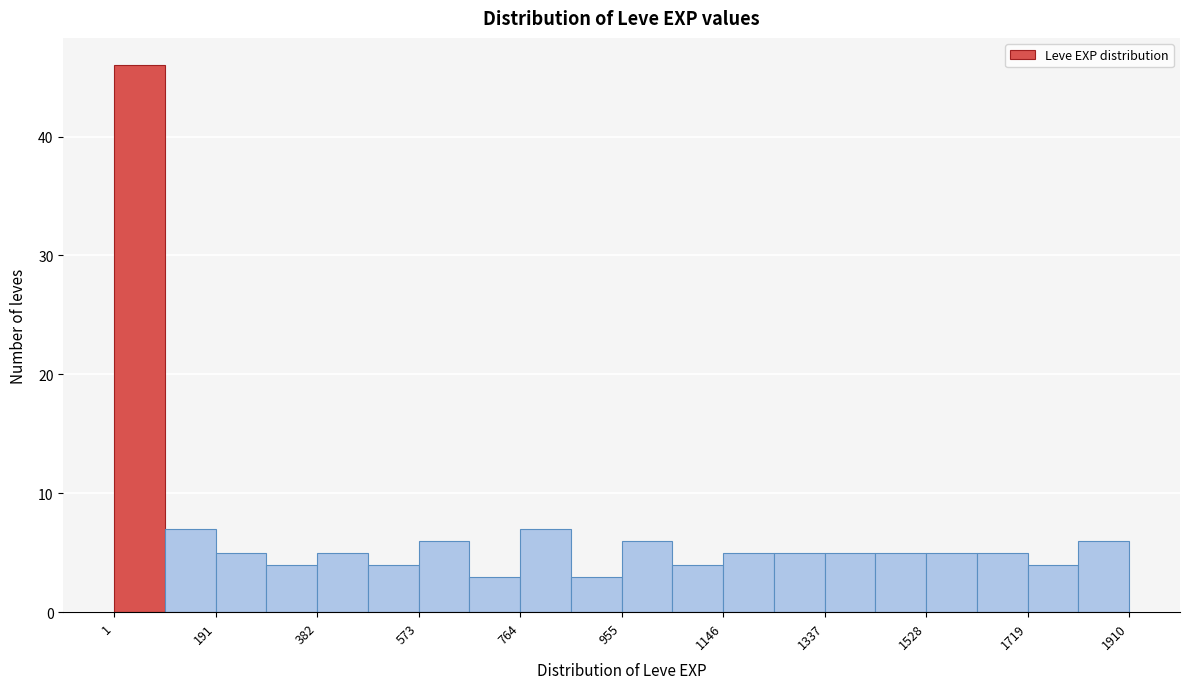

Reading left to right, transcribe this chart: for each bar, give the range it covers on the x-axis and its height. Neither the bar edges nor the heights are printed on the chart, so give them approximately, as read against the axes.

0 to 100: 46
100 to 200: 7
200 to 280: 5
280 to 380: 4
380 to 480: 5
480 to 580: 4
580 to 660: 6
660 to 760: 3
760 to 860: 7
860 to 960: 3
960 to 1060: 6
1060 to 1140: 4
1140 to 1240: 5
1240 to 1340: 5
1340 to 1440: 5
1440 to 1520: 5
1520 to 1620: 5
1620 to 1720: 5
1720 to 1820: 4
1820 to 1920: 6